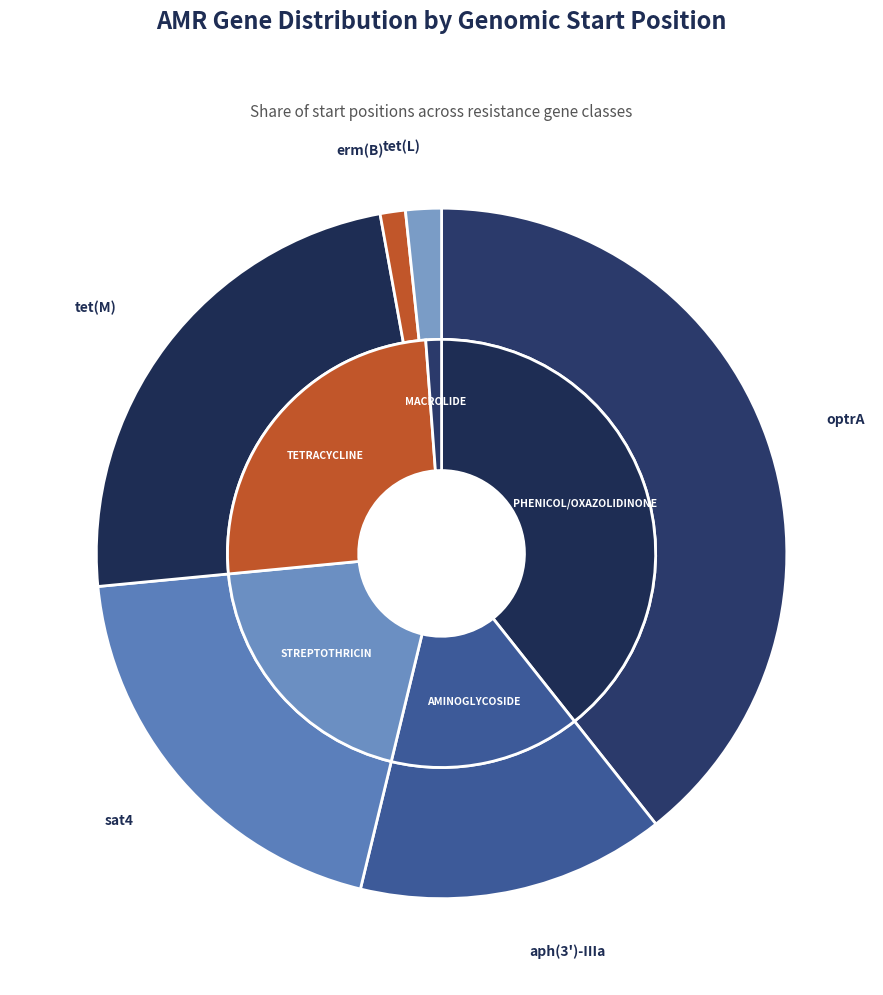

The erm(B) slice represents 1% of the pie. True or false?

True